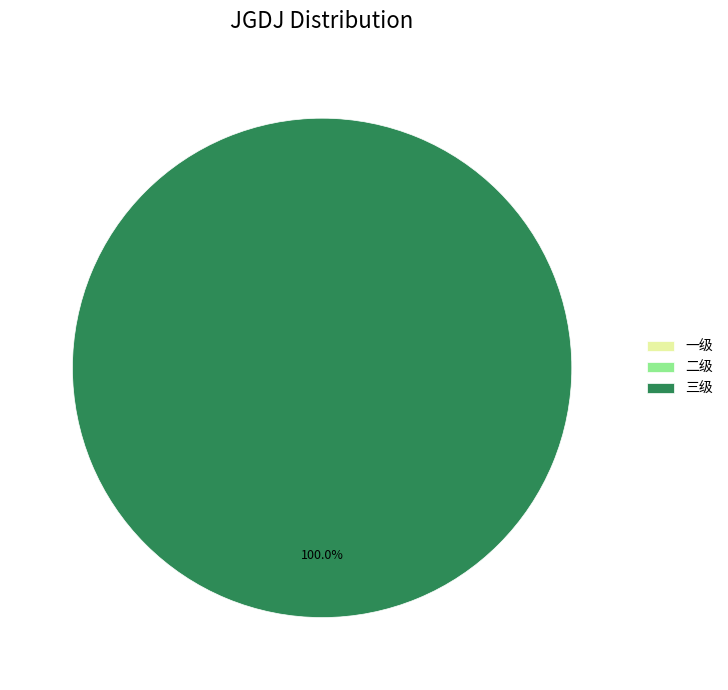

Which category has the biggest portion of the pie?

三级